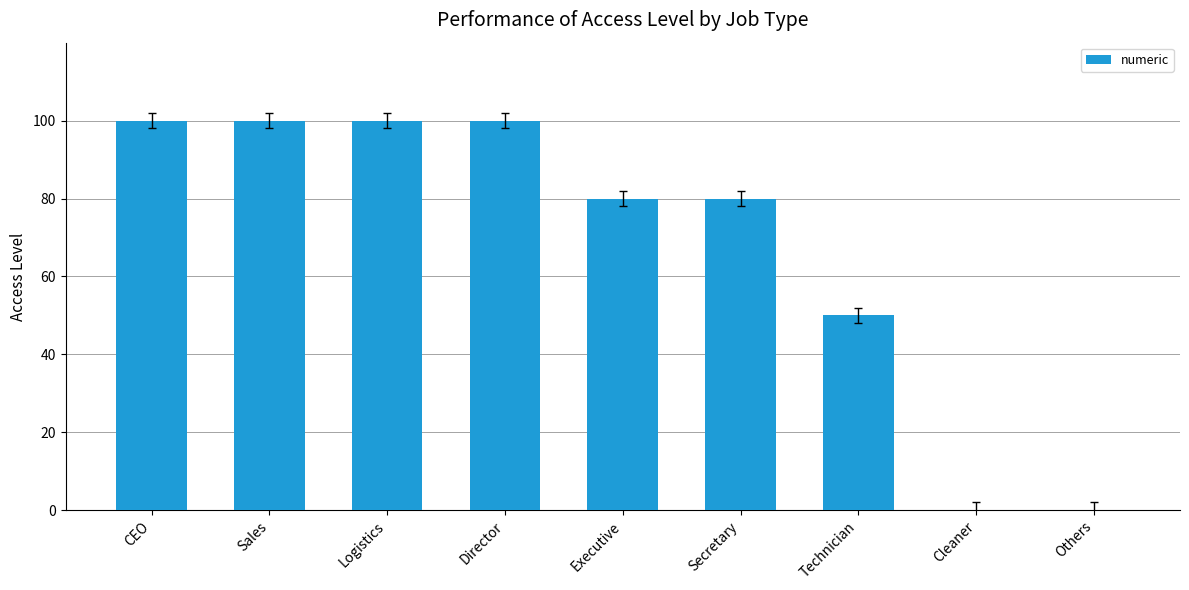

Count the number of categories in the chart.

9